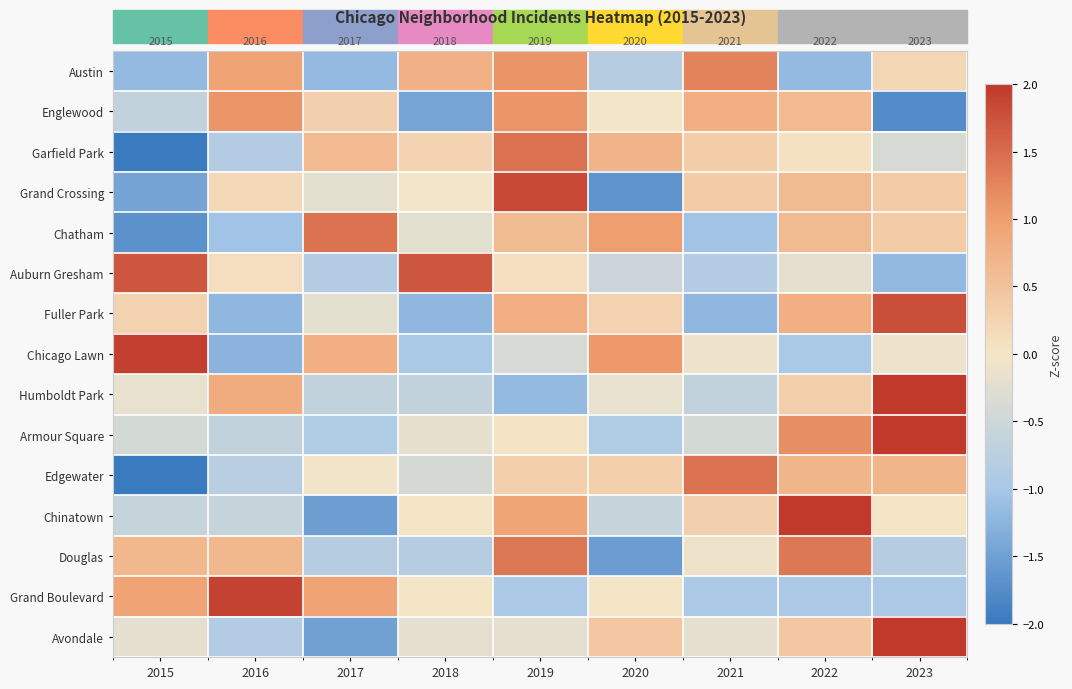

The Edgewater series shows -0.4 at 2018. True or false?

True